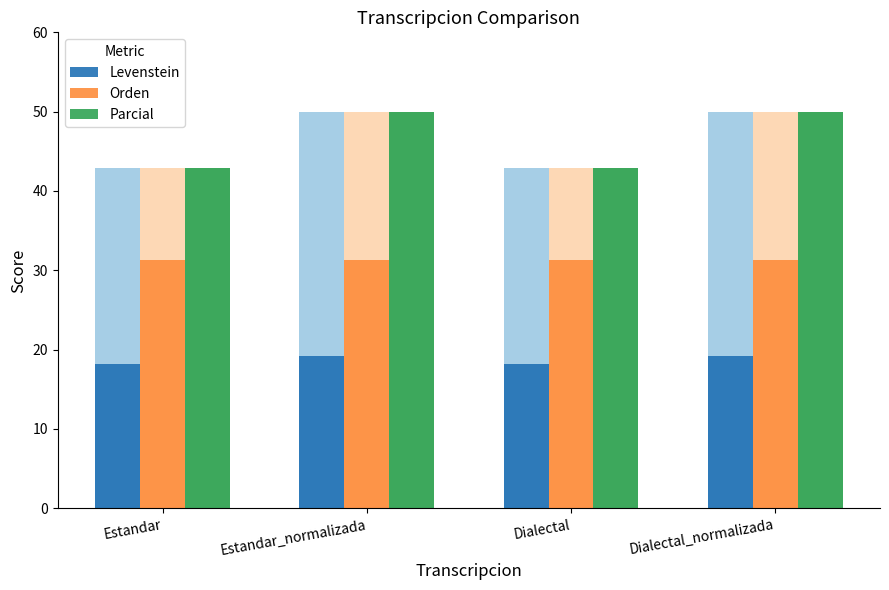

What is the difference between the highest and lowest values at Dialectal?

24.7